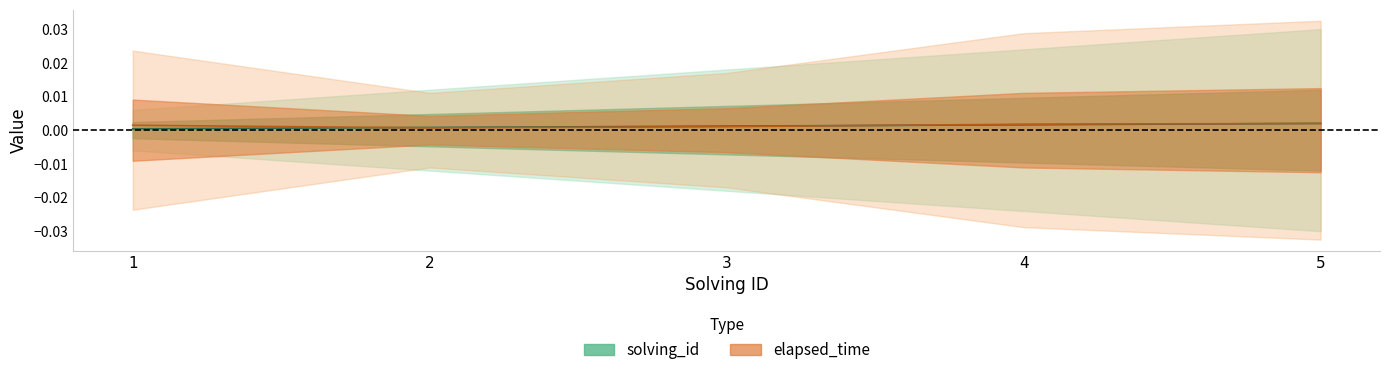

True or false: elapsed_time has a value of 0.0 at 4.

True